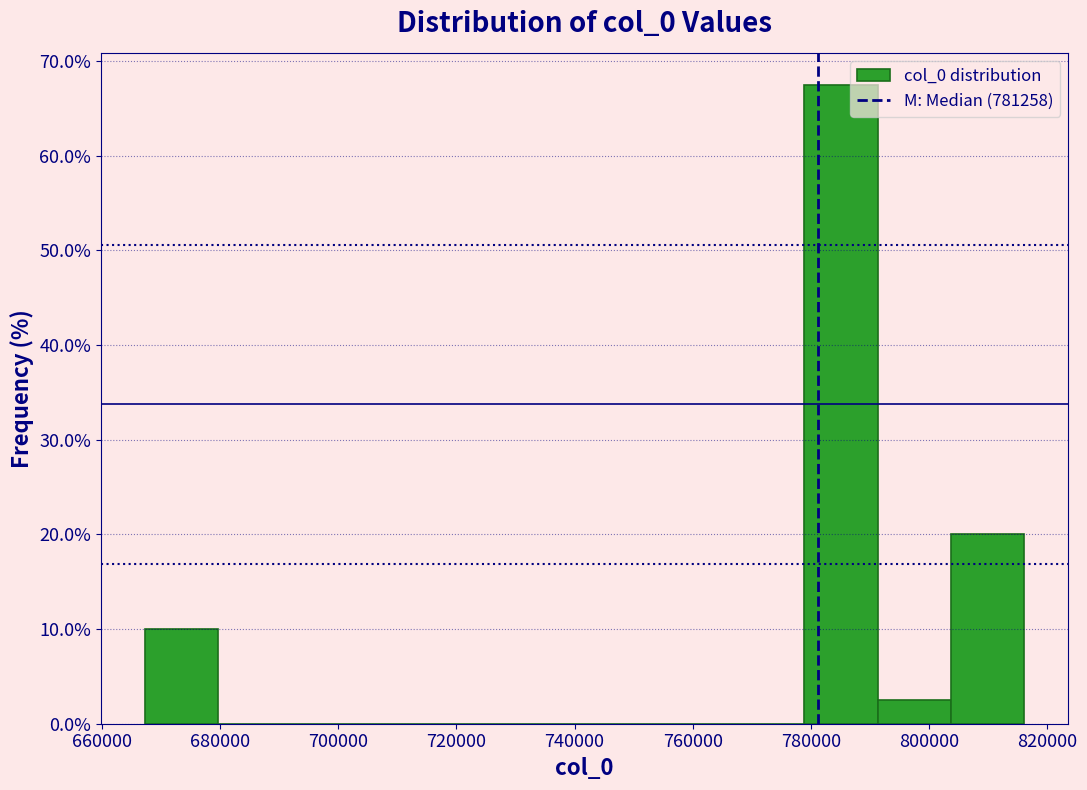

Which range on the x-axis has the tallest bar?

778000 to 792000